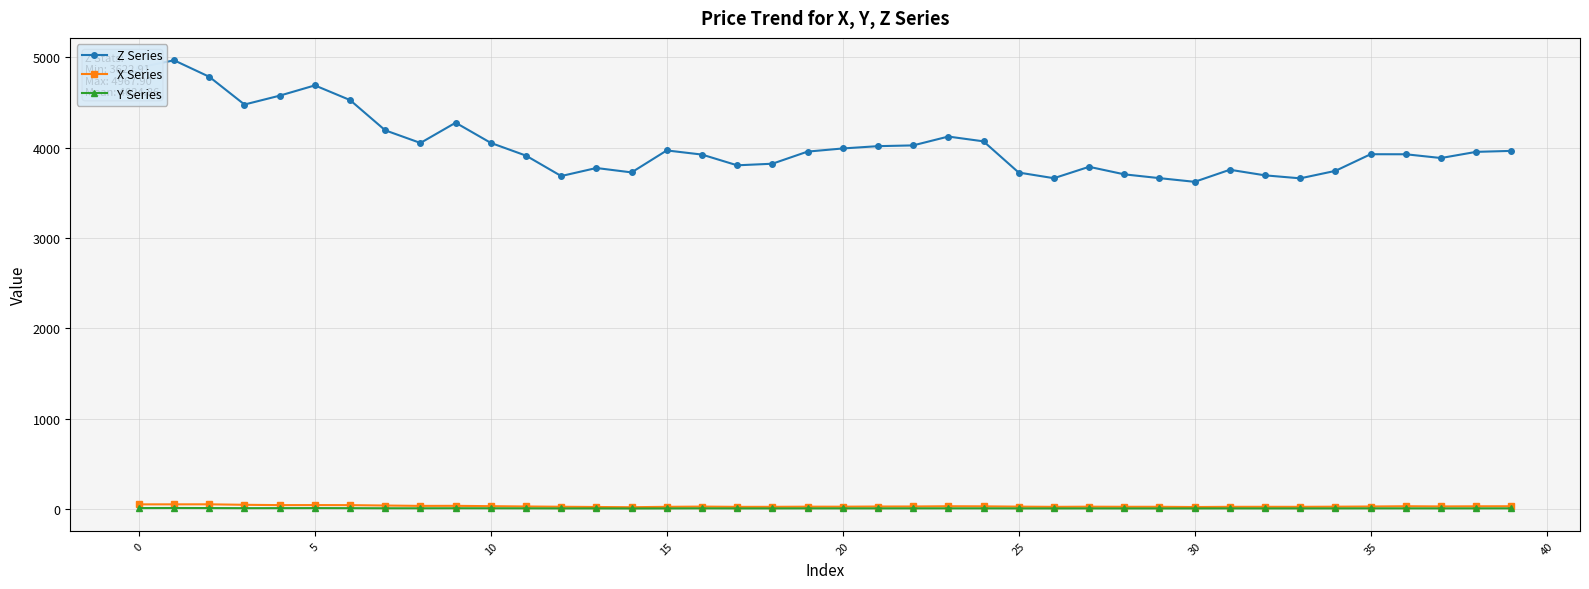

What is the greatest value displayed?

4967.9